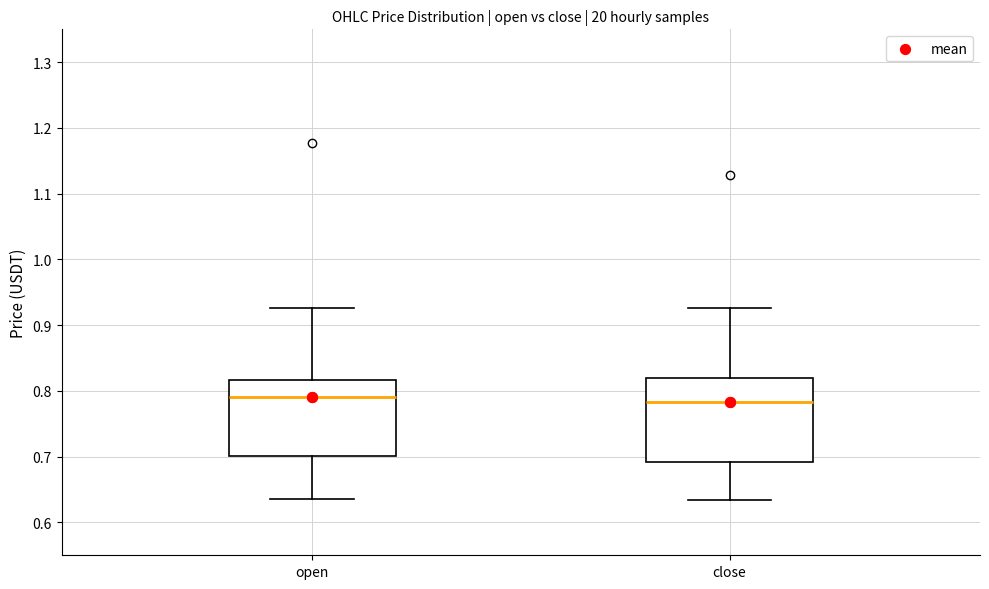

Where is the upper edge of the box for close on the y-axis? The values are not printed on the chart, so give them approximately, as read against the axis.

0.82